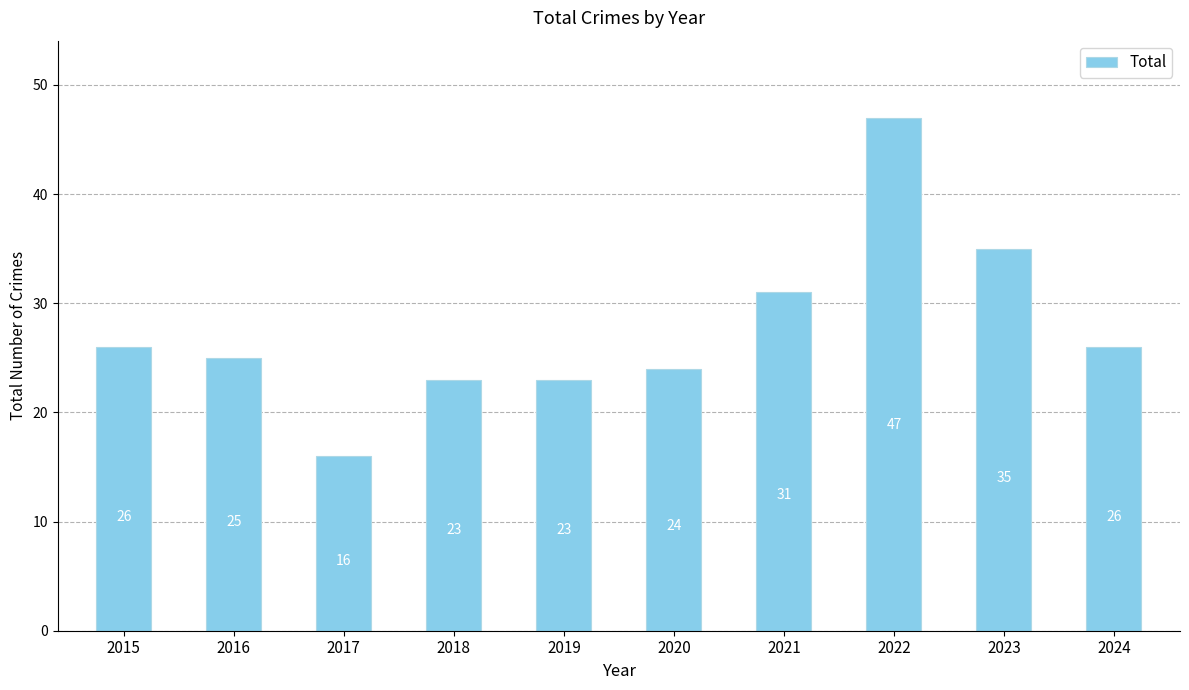

What is the maximum value shown in the chart?

47